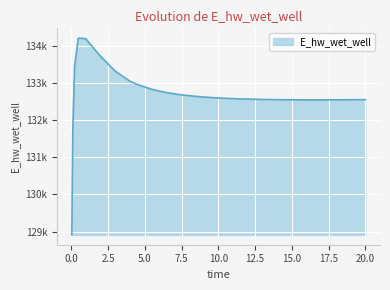

What is the label of the 23rd point from the left?

17.96875